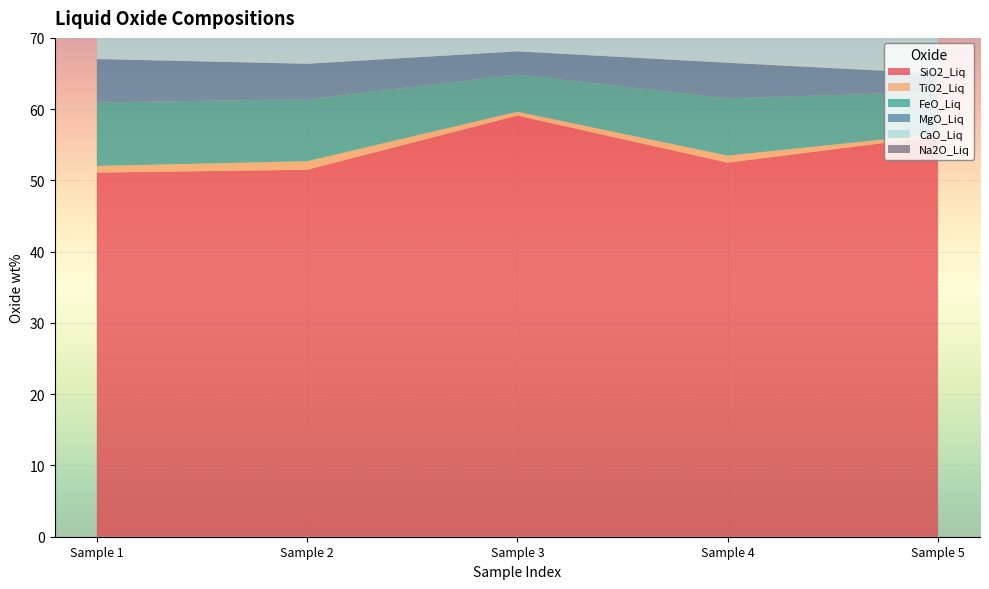

Reading left to right, extract all data points from this chart.

SiO2_Liq: 51.1	51.5	59.1	52.5	56.2
TiO2_Liq: 0.9	1.2	0.5	1.0	0.3
FeO_Liq: 8.9	8.7	5.2	8.0	5.9
MgO_Liq: 6.1	5.0	3.2	5.0	2.6
CaO_Liq: 11.5	10.0	7.5	9.6	7.2
Na2O_Liq: 3.5	3.7	4.0	4.2	6.0